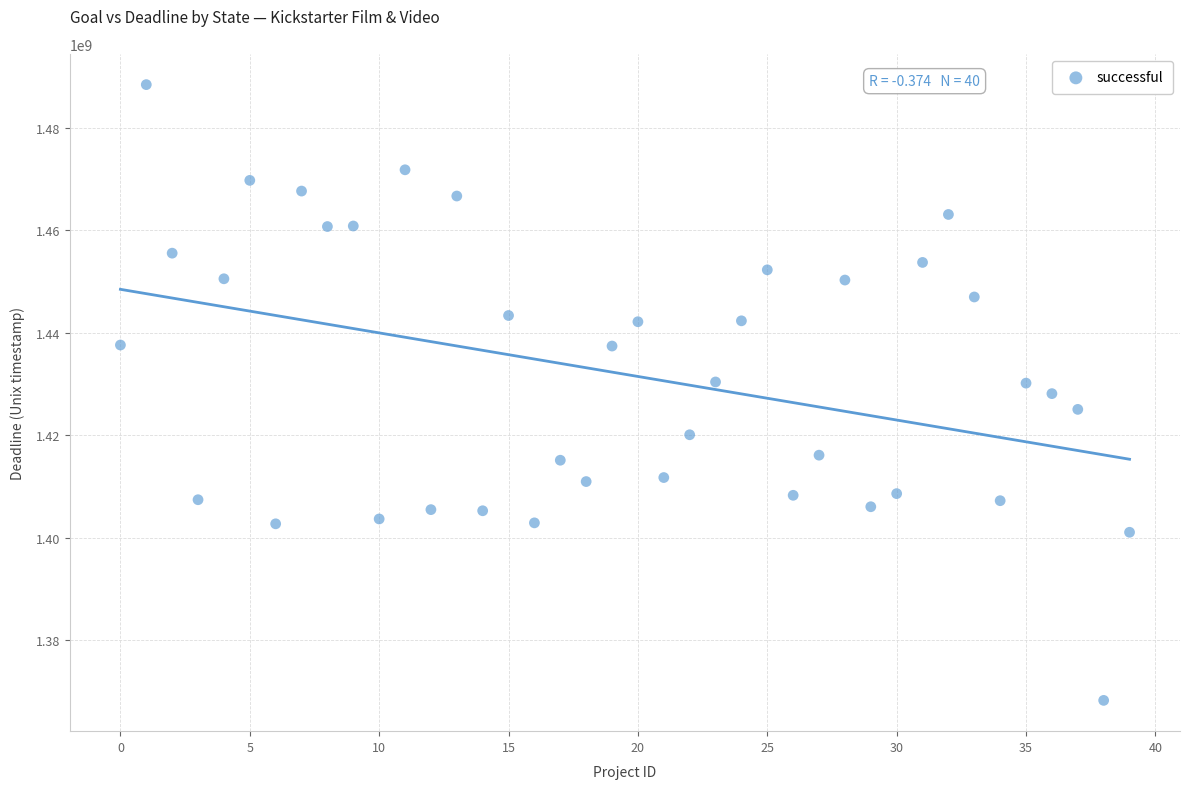

What is the range of Y values (max minus min)?

120229339